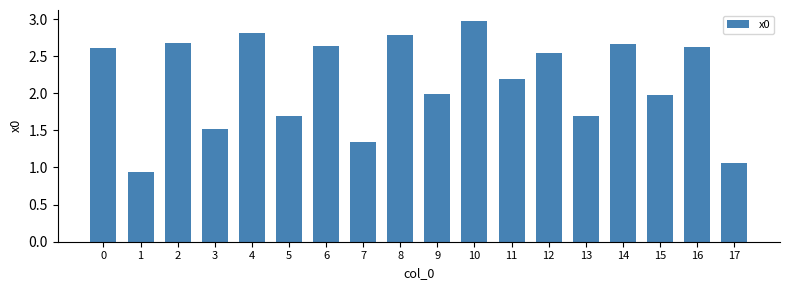

Which label corresponds to the largest value in the chart?

10